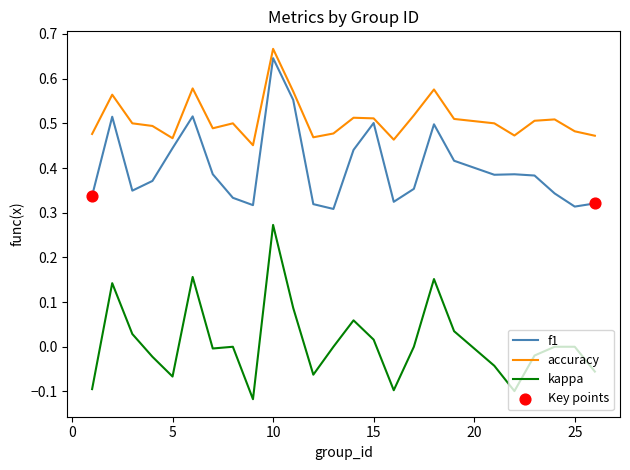

Which series has the largest range (max minus min)?

kappa